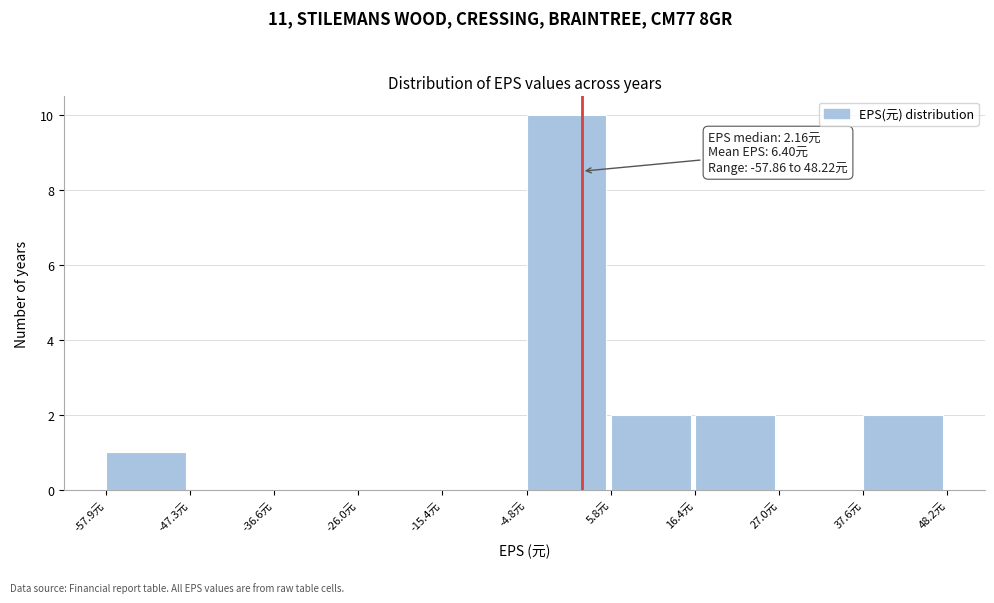

Which range on the x-axis has the tallest bar?

-4 to 6